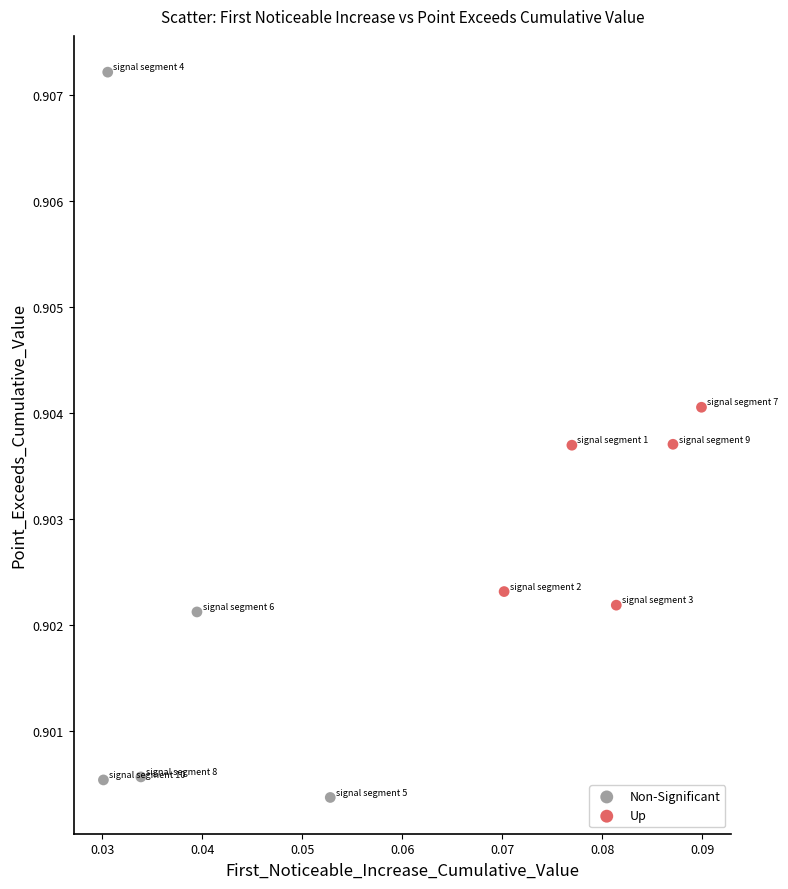

Which series has the widest spread of Y values?

Non-Significant